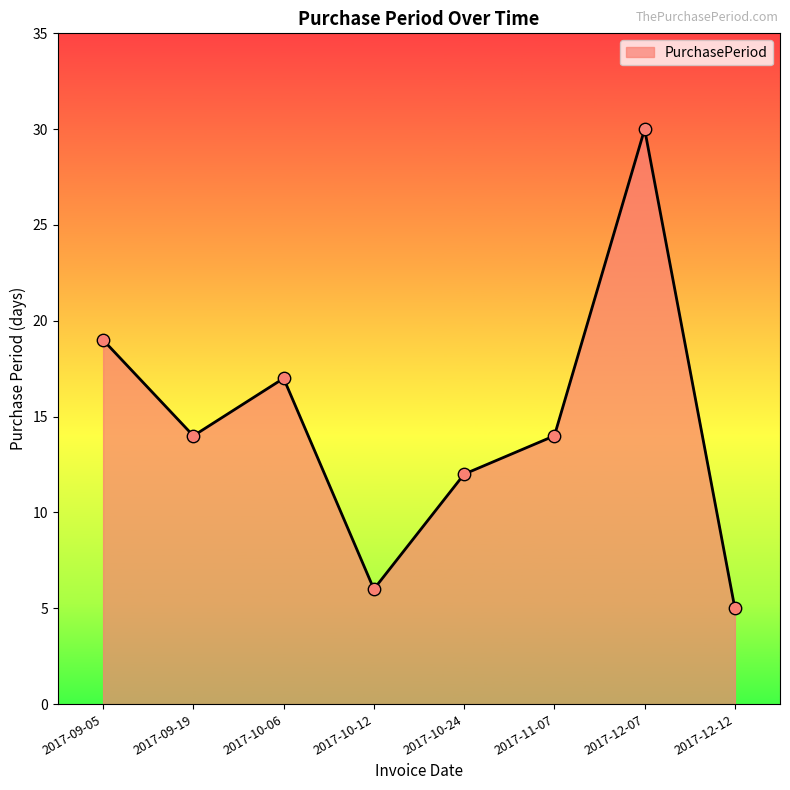

What is the ratio of the value at 2017-10-24 to the value at 2017-10-12?

2.0